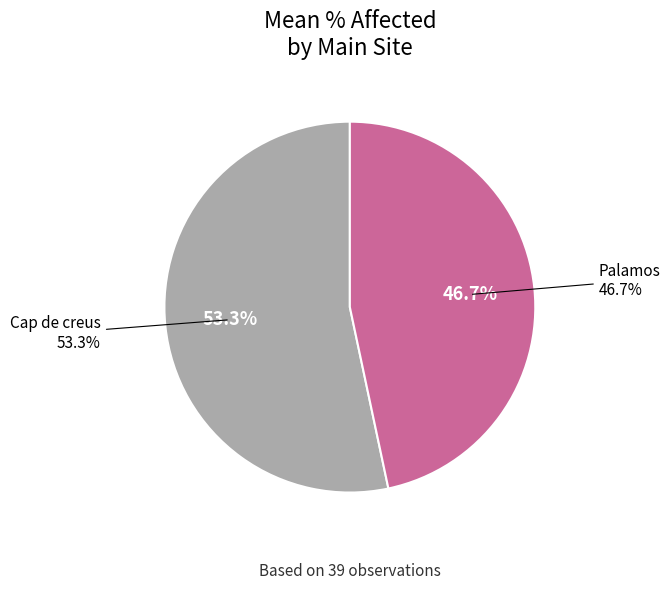

Which category has the smallest portion of the pie?

Palamos